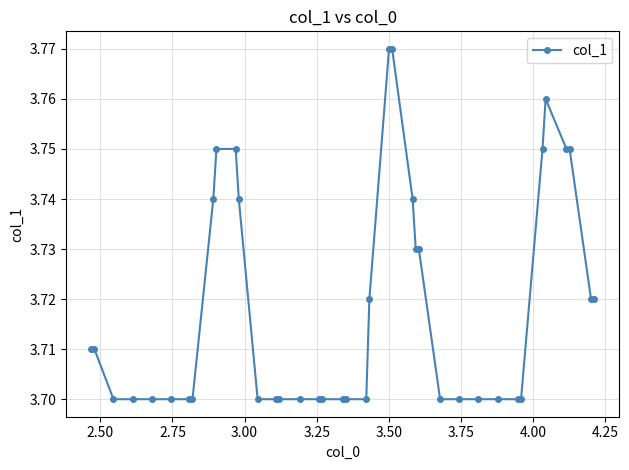

Count the values in the range 3 to 4.

39